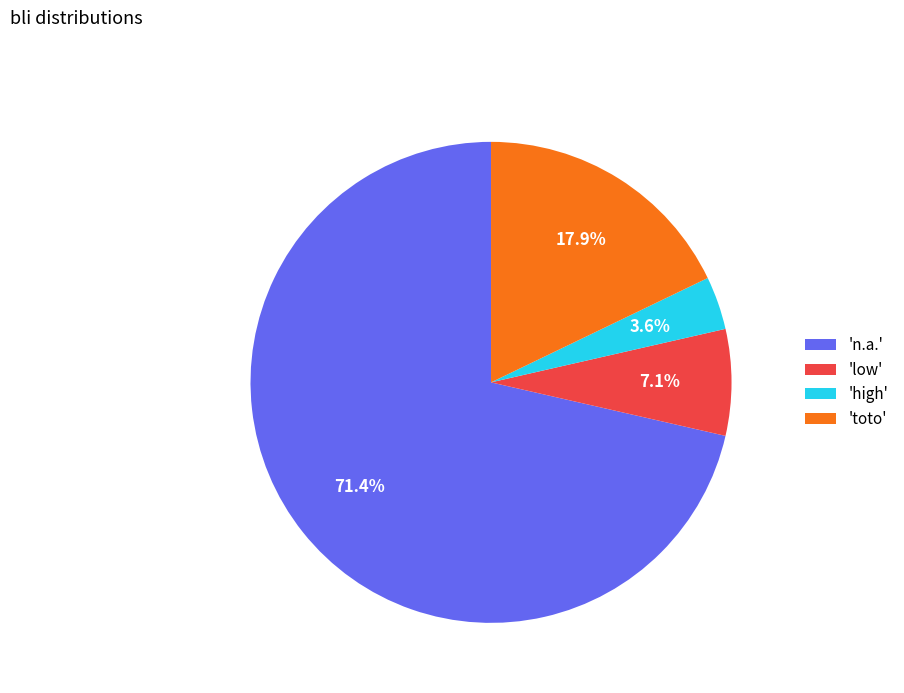

What portion of the pie excludes 'toto'?

82.1%